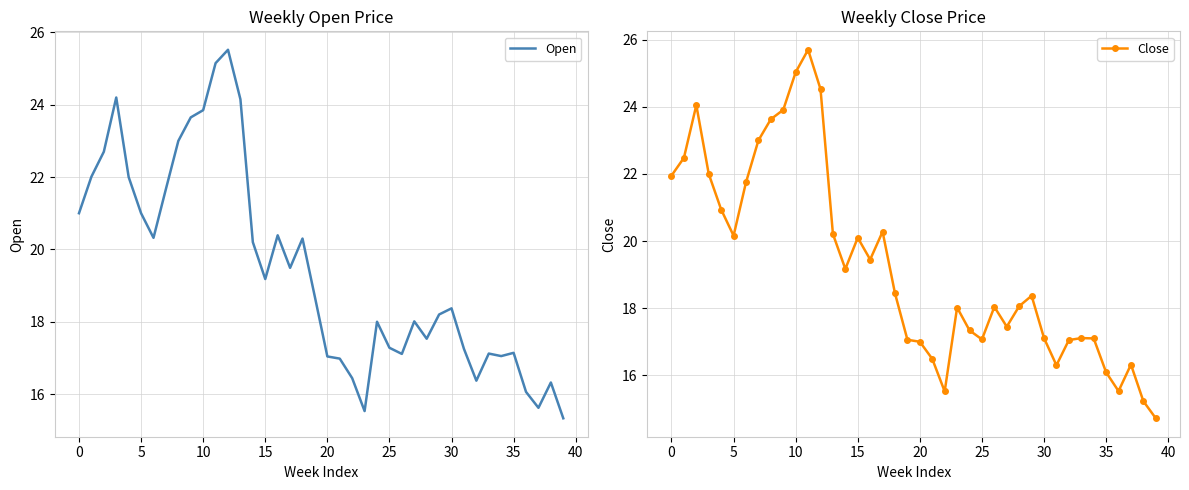

At which category is the sum across all series the highest?

11